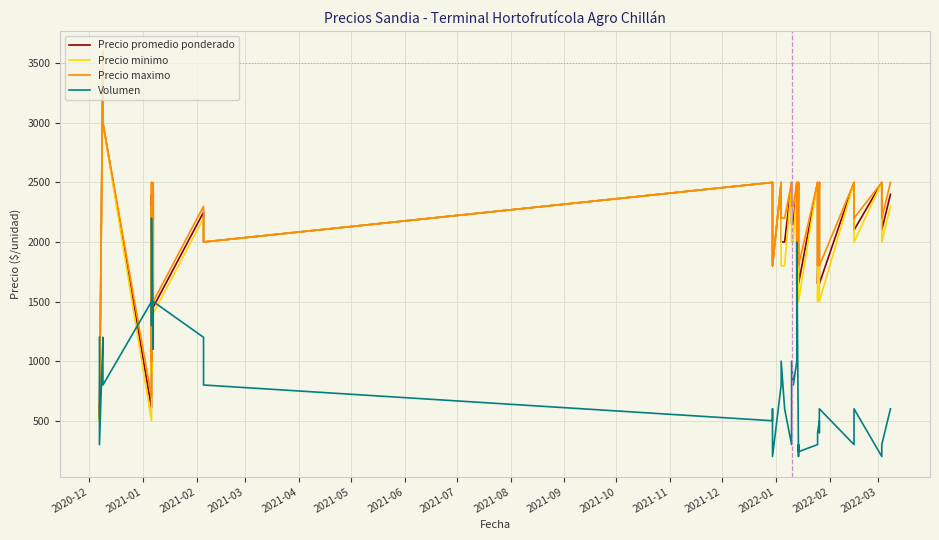

How many times do Precio maximo and Volumen cross each other?

7